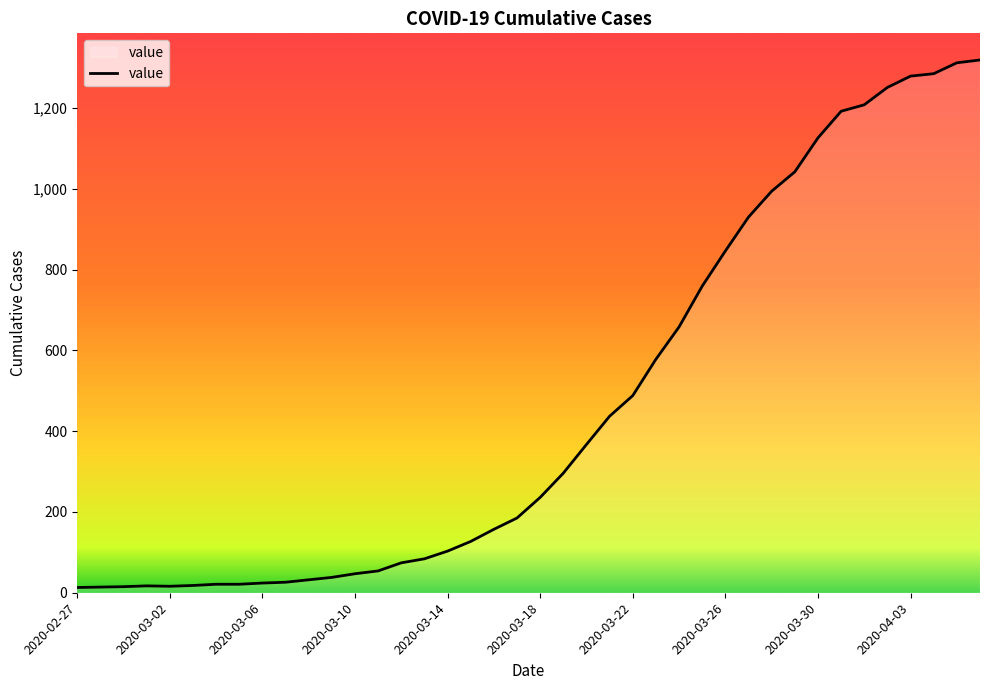

What is the maximum value shown in the chart?

1319